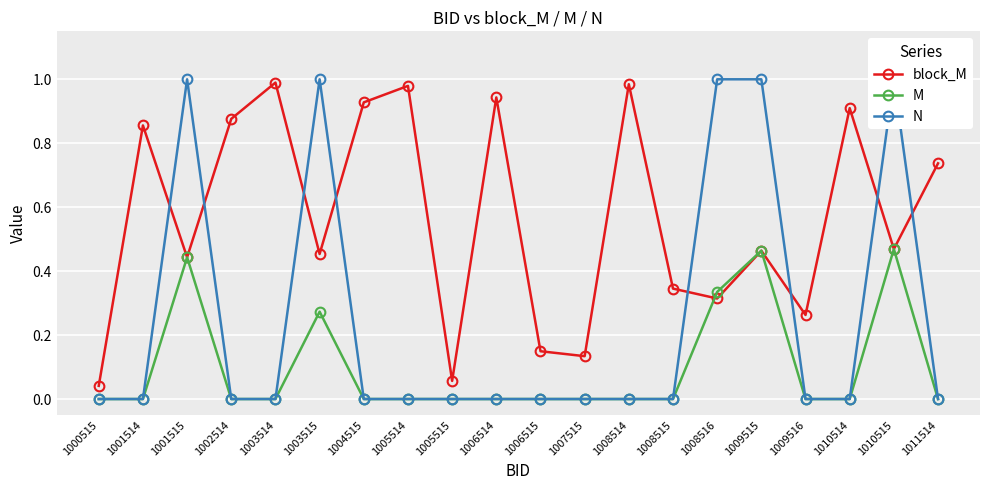

At which category is the sum across all series the highest?

1010515